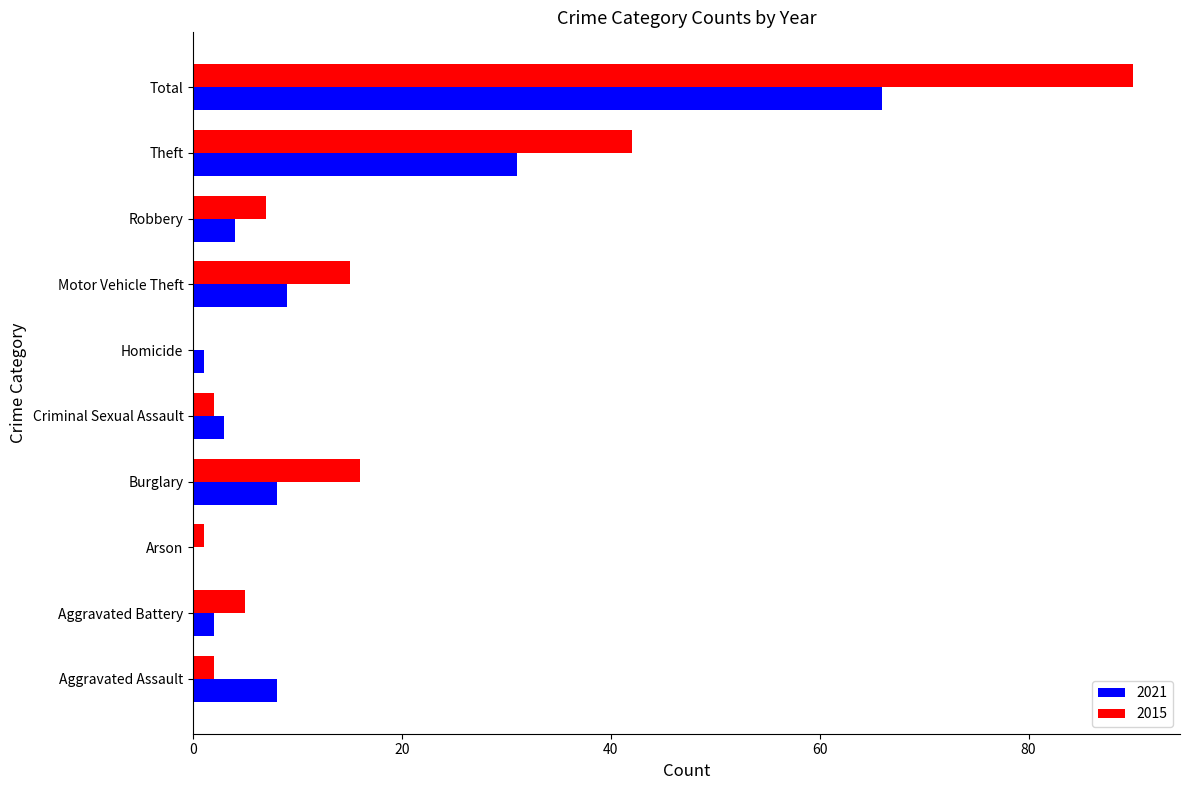

Which category has the highest value in the 2021 series?

Total